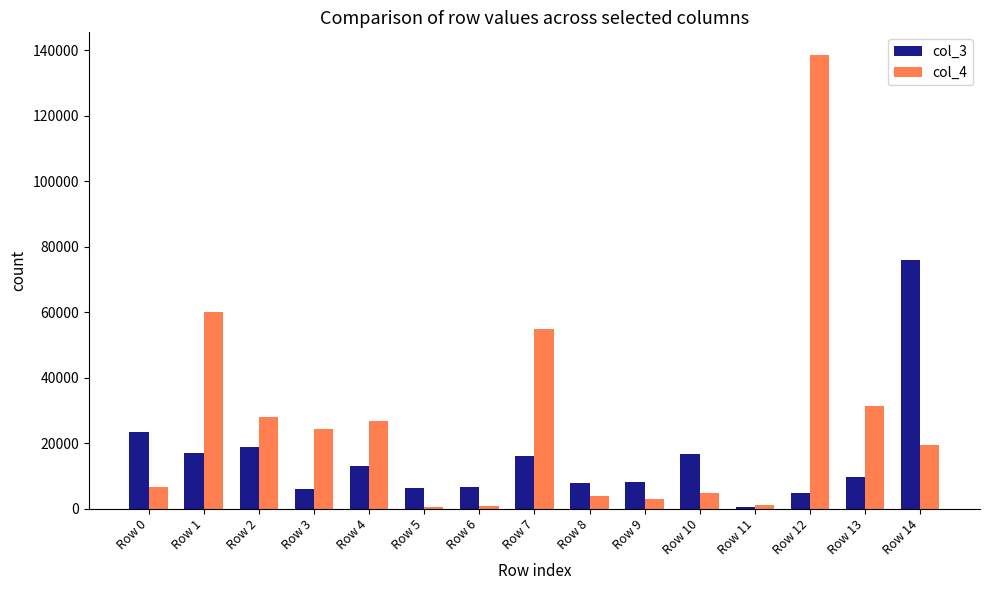

At which category is the sum across all series the highest?

Row 12